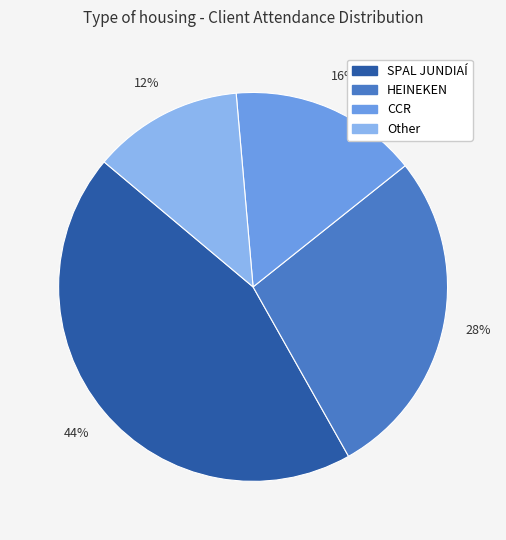

Count the number of slices in the pie.

4